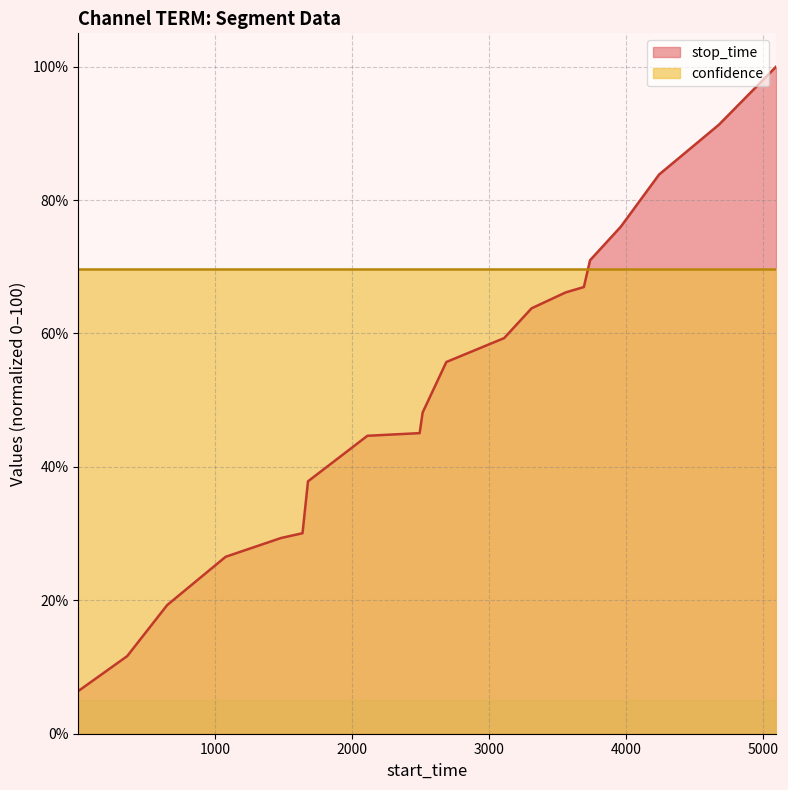

What is the sum of the values at 3692 and 5095?

167.0